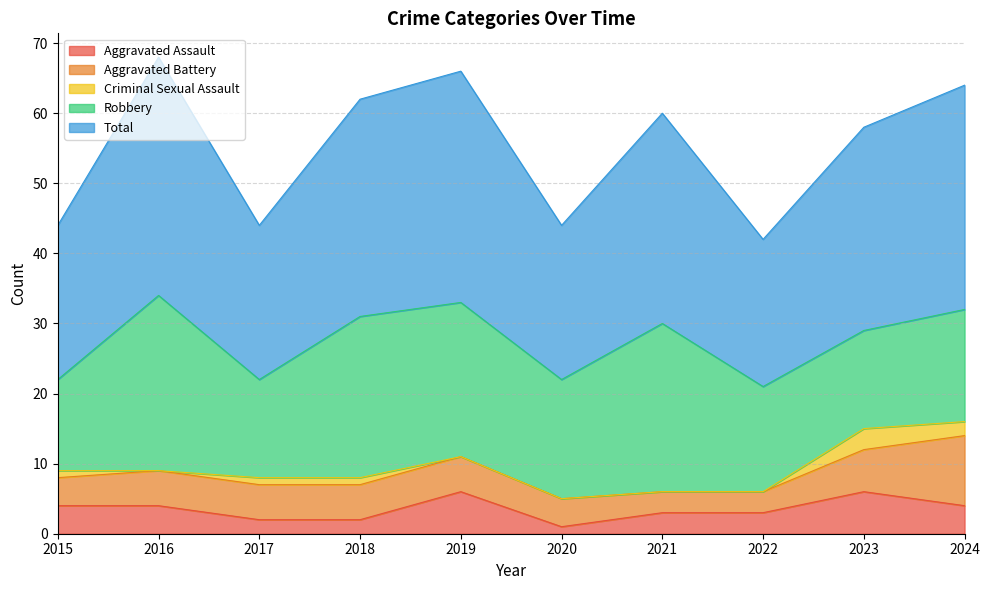

The Aggravated Assault series shows 4 at 2015. True or false?

True